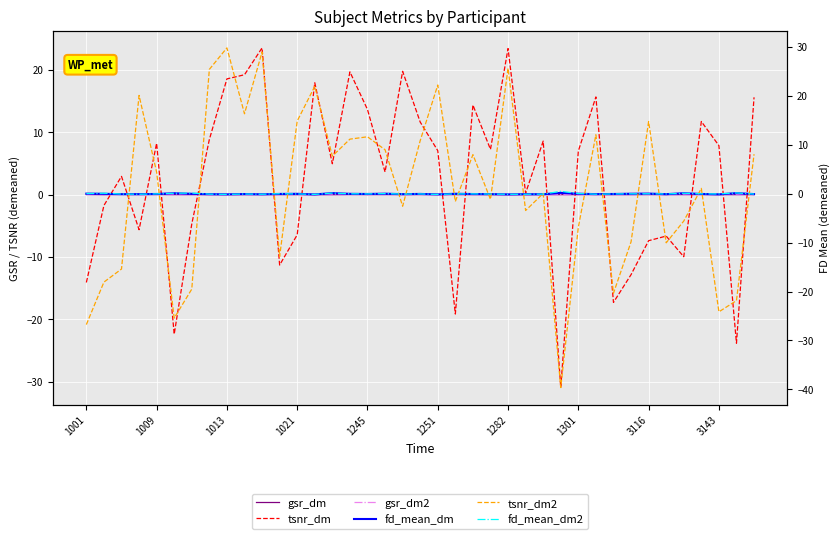

Reading left to right, what are all the values shown in this chart?

gsr_dm: 0.0	-0.0	0.0	0.0	0.0	-0.0	-0.0	-0.0	-0.0	-0.0	0.0	-0.0	-0.0	-0.0	-0.0	0.0	0.0	0.0	0.0	0.0	0.0	-0.0	-0.0	-0.0	-0.0	-0.0	0.0	-0.0	-0.0	0.0	-0.0	-0.0	0.0	-0.0	0.0	0.0	-0.0	-0.0	0.0
tsnr_dm: -14.1	-1.7	2.9	-5.6	8.2	-22.4	-4.7	8.8	18.6	19.2	23.5	-11.3	-6.4	17.9	5.0	19.7	13.7	3.6	19.8	11.6	7.1	-19.1	14.4	7.3	23.4	0.3	8.6	-30.9	7.0	15.7	-17.3	-12.8	-7.4	-6.6	-10.0	11.7	7.9	-23.8	15.6
gsr_dm2: 0.0	-0.0	0.0	0.0	0.0	0.0	-0.0	-0.0	-0.0	-0.0	0.0	-0.0	-0.0	-0.0	-0.0	0.0	0.0	0.0	0.0	0.0	0.0	-0.0	0.0	-0.0	-0.0	-0.0	0.0	-0.0	-0.0	0.0	-0.0	-0.0	0.0	-0.0	0.0	0.0	-0.0	-0.0	0.0
fd_mean_dm: 0.0	-0.0	-0.1	-0.1	-0.1	0.1	-0.0	-0.1	-0.1	-0.1	-0.1	-0.0	-0.0	-0.1	0.1	-0.0	-0.1	0.0	-0.1	-0.0	-0.1	-0.0	-0.1	-0.1	-0.1	-0.1	-0.1	0.2	0.0	-0.1	-0.1	-0.0	0.0	-0.1	0.1	-0.0	-0.1	0.1	-0.1
tsnr_dm2: -26.7	-18.1	-15.4	20.1	4.4	-25.4	-19.5	25.4	29.8	16.3	29.0	-12.8	14.9	22.0	7.7	11.2	11.6	9.0	-2.6	10.9	22.2	-1.6	8.0	-1.1	25.7	-3.4	0.1	-39.6	-6.8	12.1	-20.3	-9.8	14.8	-10.0	-5.6	1.1	-24.1	-21.8	8.1
fd_mean_dm2: 0.0	0.1	-0.1	-0.1	-0.0	0.1	0.1	-0.1	-0.1	-0.1	-0.1	-0.0	-0.0	-0.1	0.1	-0.0	-0.0	0.0	-0.1	-0.0	-0.1	-0.0	-0.0	-0.1	-0.1	-0.1	-0.1	0.5	0.0	-0.1	-0.0	-0.0	-0.0	-0.1	0.1	-0.0	-0.0	0.2	-0.1